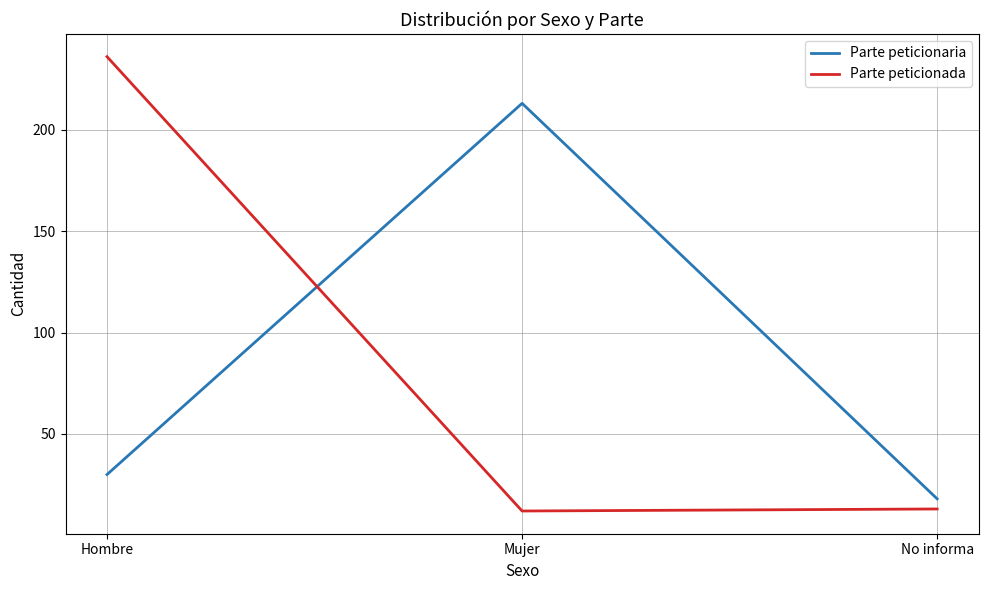

What value does the Parte peticionada series have at No informa?

13